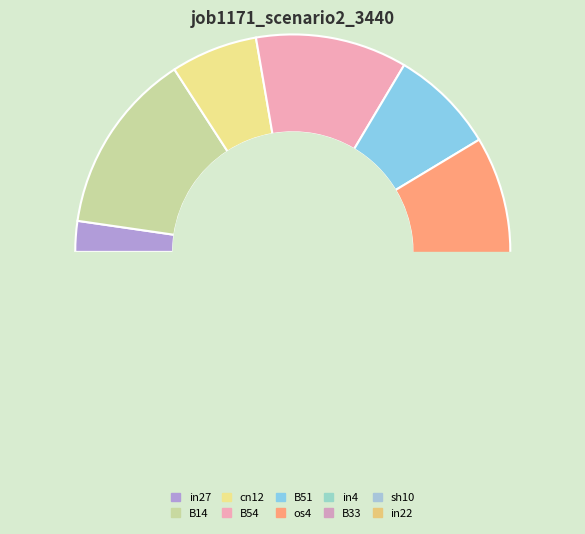

What percentage is NOT represented by in22?

98.5%